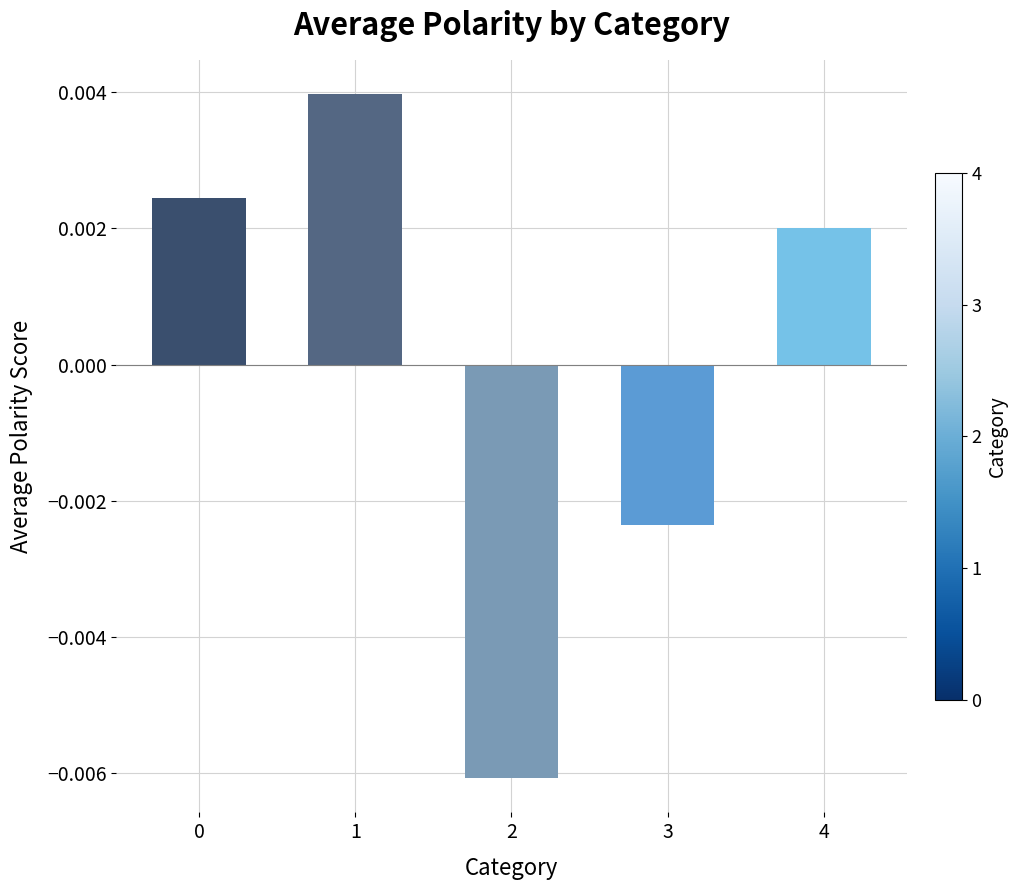

How many categories are shown in the chart?

5